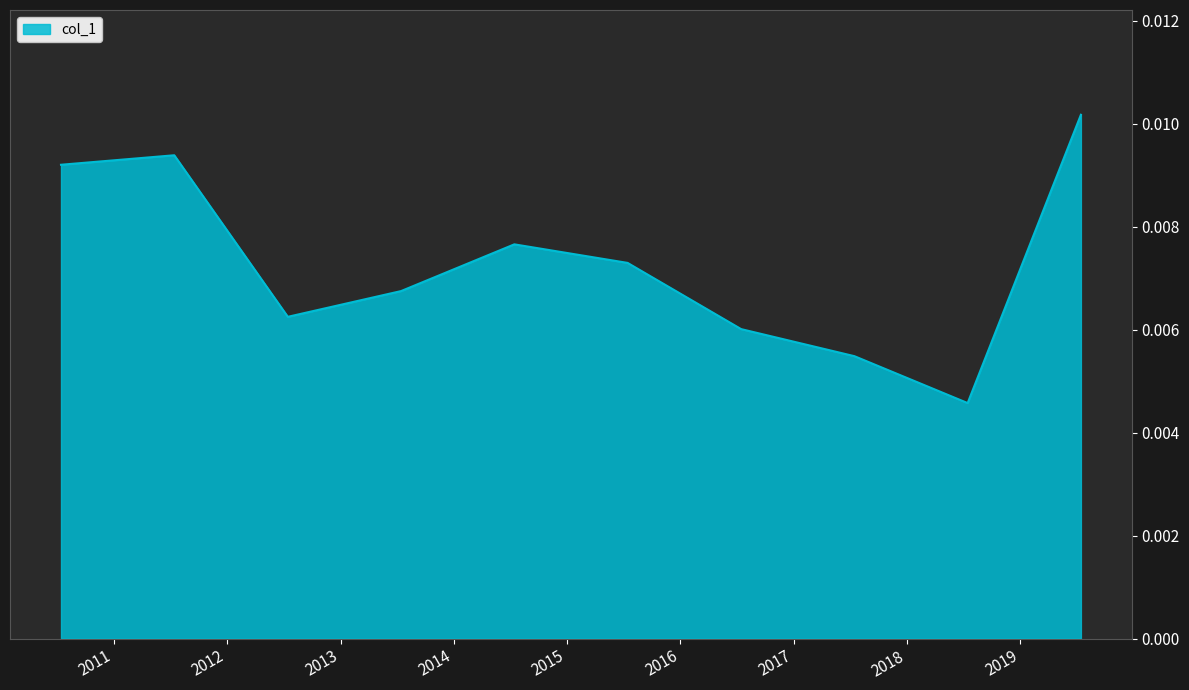

Rank the categories by value from highest to lowest.

2019-07-15, 2011-07-15, 2010-07-15, 2014-07-15, 2015-07-15, 2013-07-15, 2012-07-15, 2016-07-15, 2017-07-15, 2018-07-15